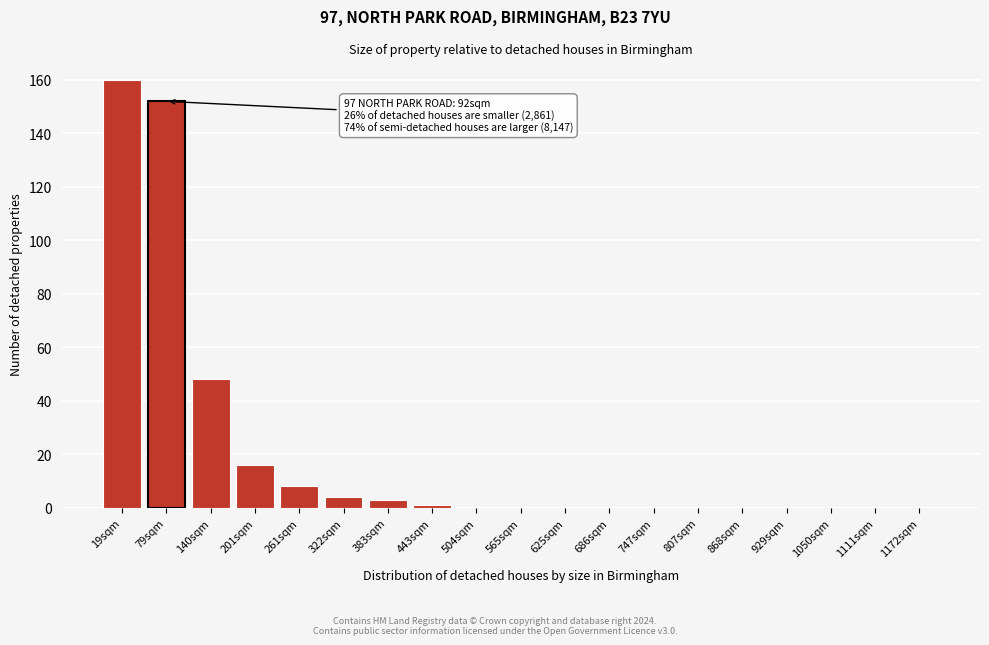

Reading left to right, extract all data points from this chart.

19sqm=160	79sqm=152	140sqm=48	201sqm=16	261sqm=8	322sqm=4	383sqm=3	443sqm=1	504sqm=0	565sqm=0	625sqm=0	686sqm=0	747sqm=0	807sqm=0	868sqm=0	929sqm=0	1050sqm=0	1111sqm=0	1172sqm=0